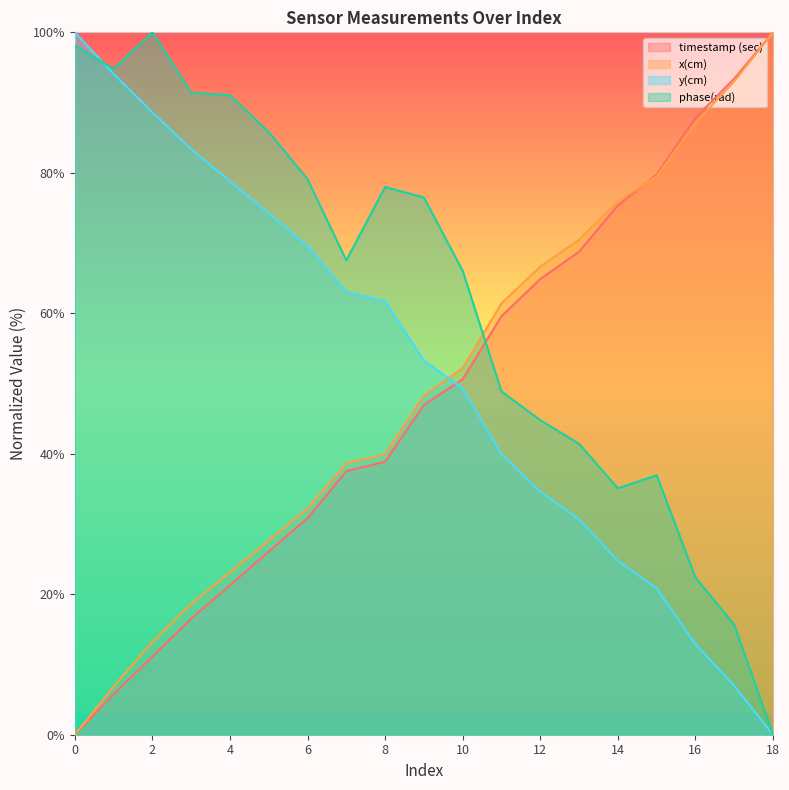

What is the difference between the second highest and second lowest values in the y(cm) series?

87.1